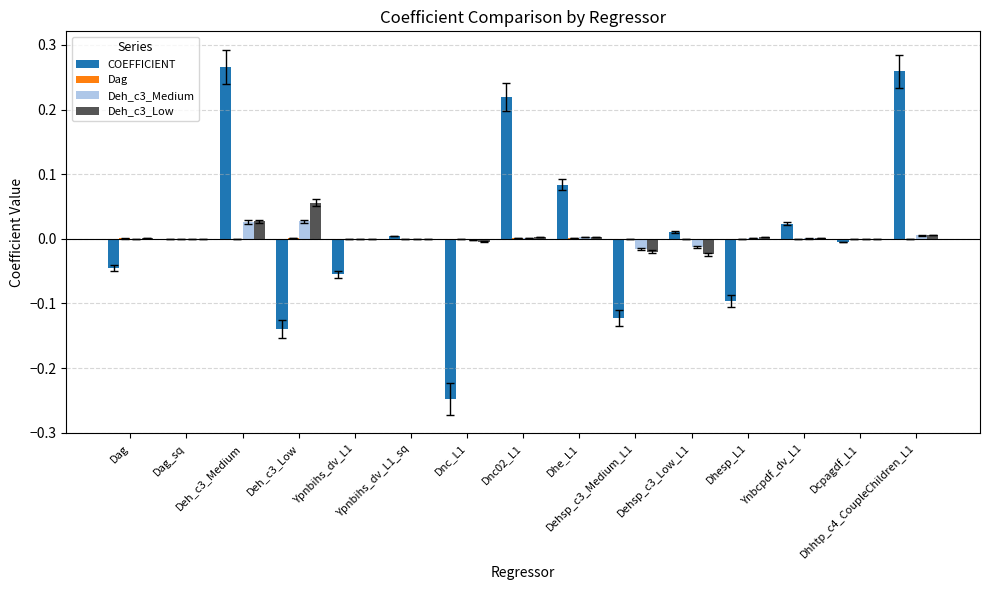

The Dag series shows -0.0 at Dhesp_L1. True or false?

False